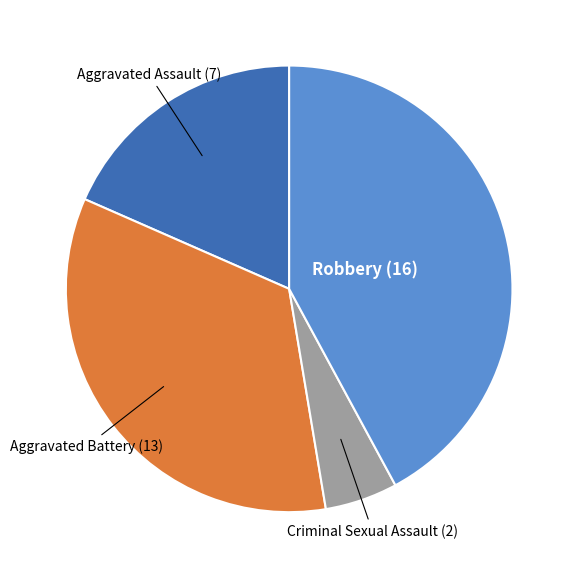

Which has a higher value, Aggravated Assault or Criminal Sexual Assault?

Aggravated Assault